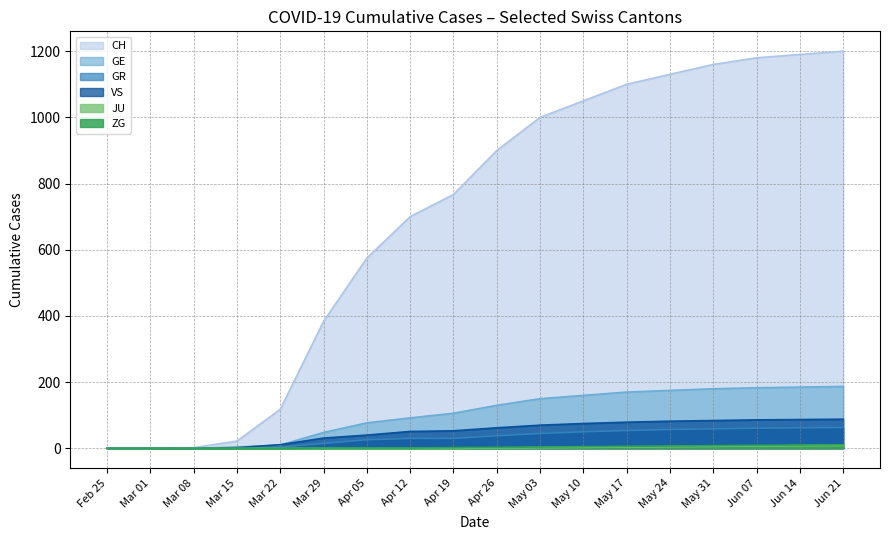

Which series has the largest total across all categories?

CH